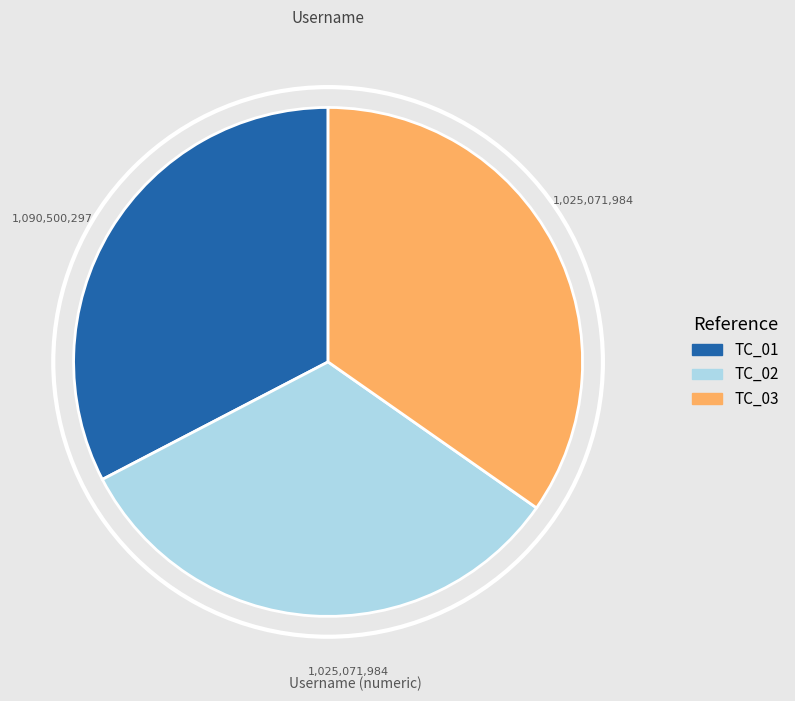

True or false: TC_01 accounts for 33% of the total.

True